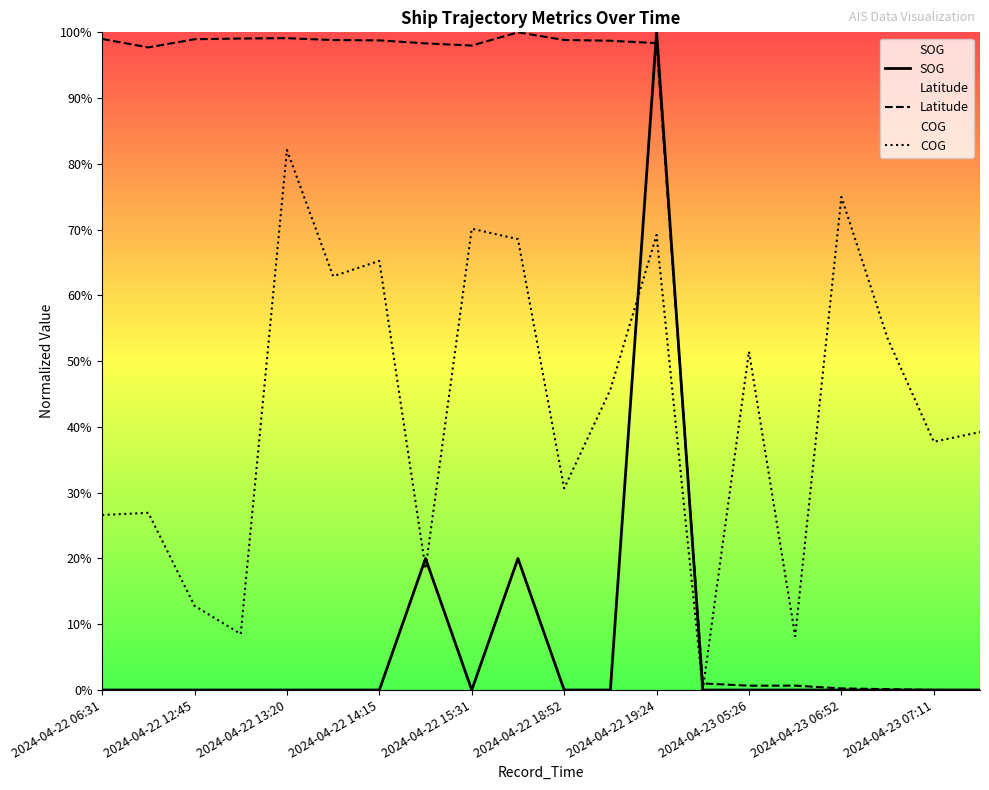

Does the chart display data point markers on the line(s)?

No